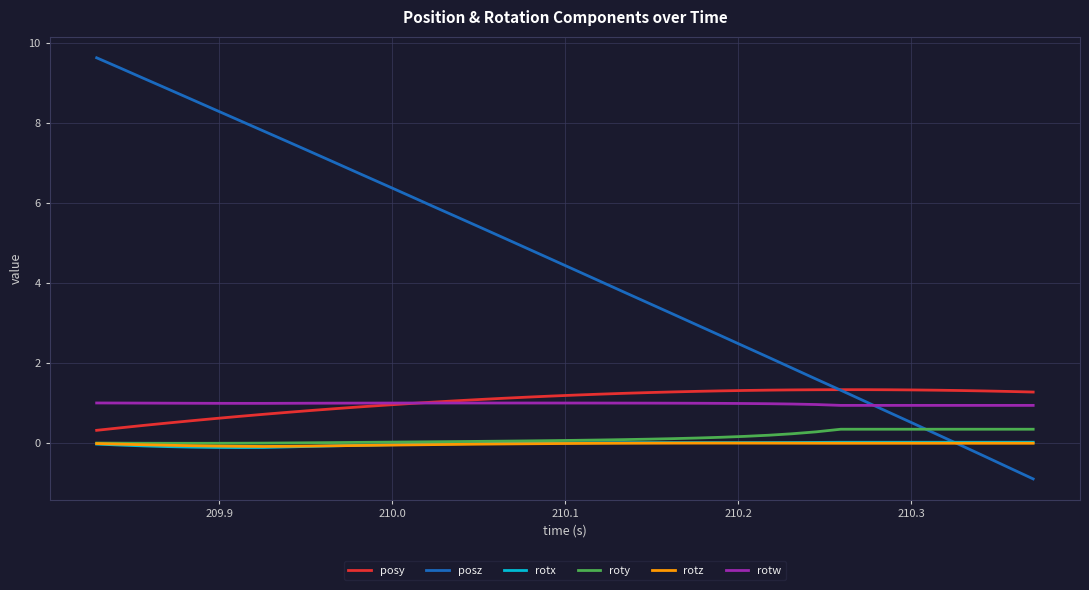

At how many categories does at least one series exceed 1?

40